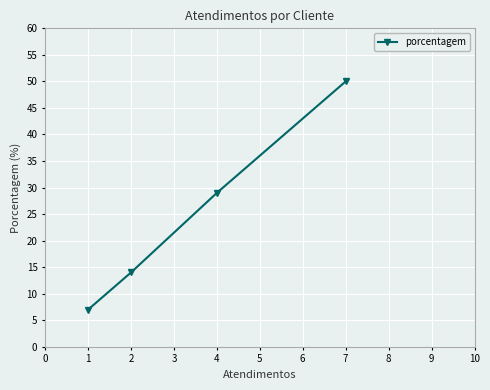

Rank the categories by value from highest to lowest.

7, 4, 2, 1